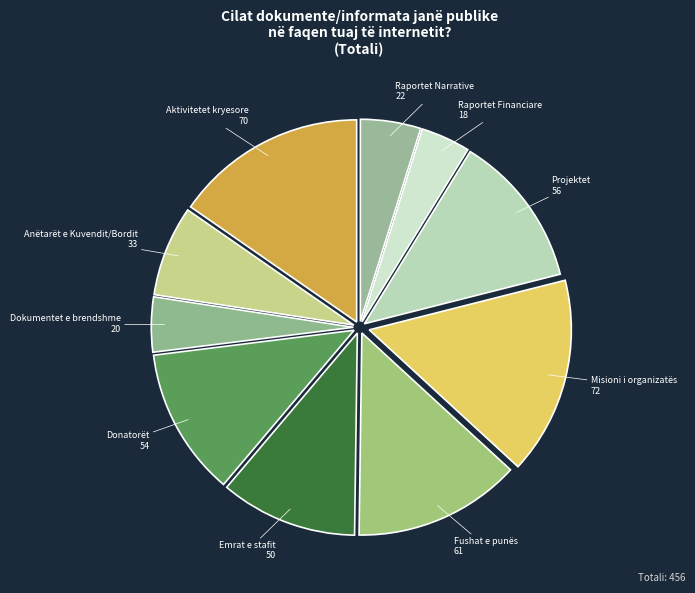

The Projektet slice represents 12% of the pie. True or false?

True